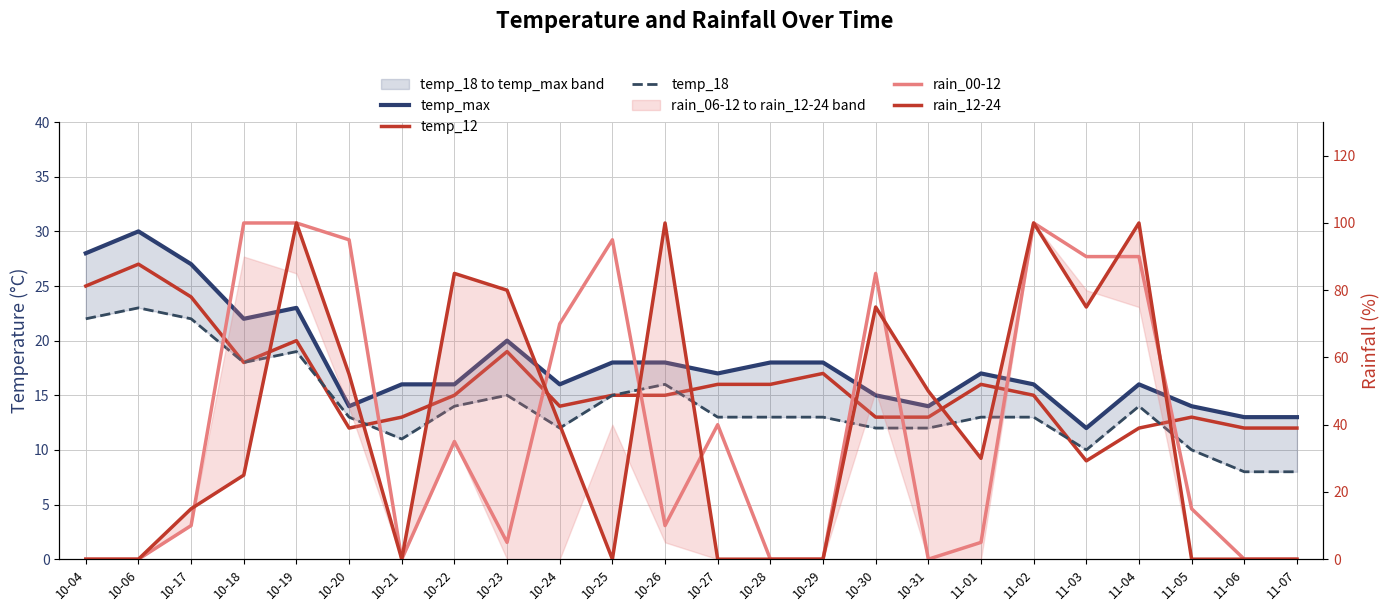

What is the sum of the temp_18 values at 10-17 and 10-29?

35